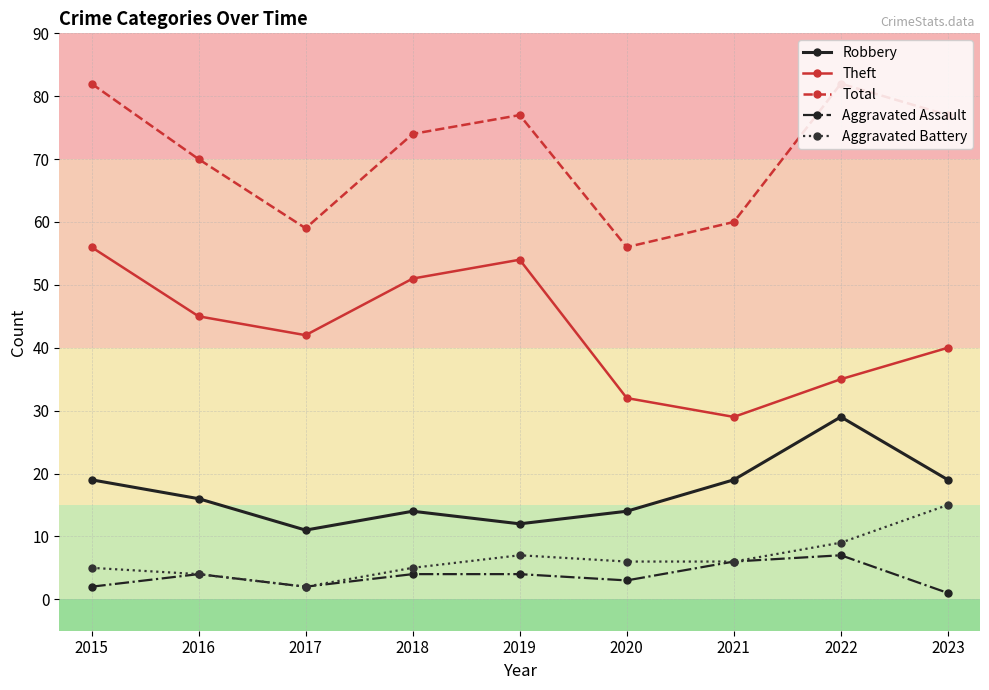

True or false: Robbery has more than 0 points higher than both neighbors.

True